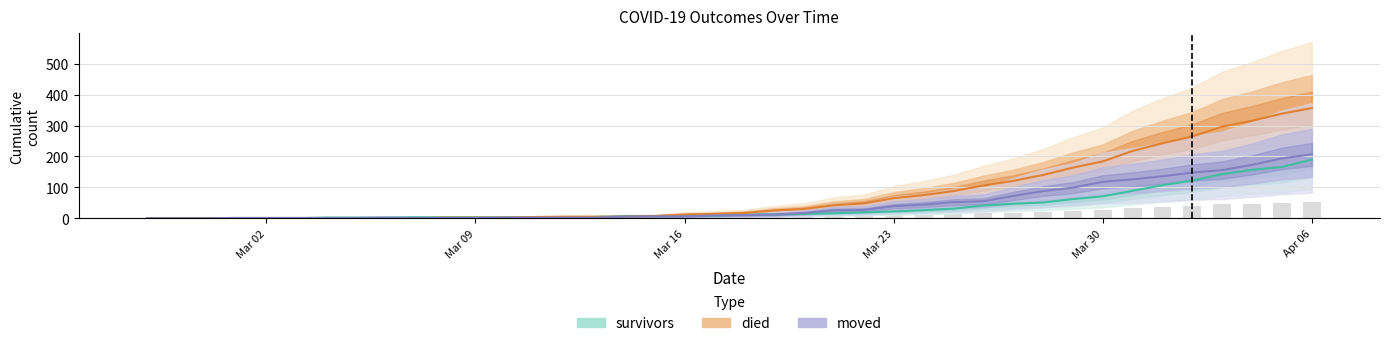

Which series has the largest total across all categories?

died